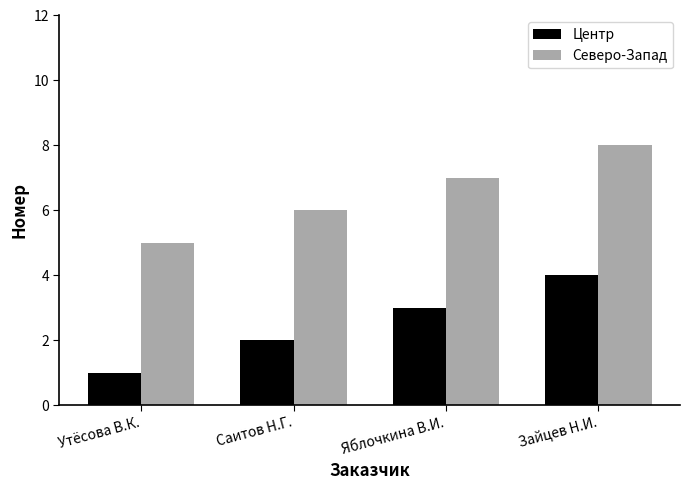

What is the spread (max minus min) of values at Зайцев Н.И.?

4